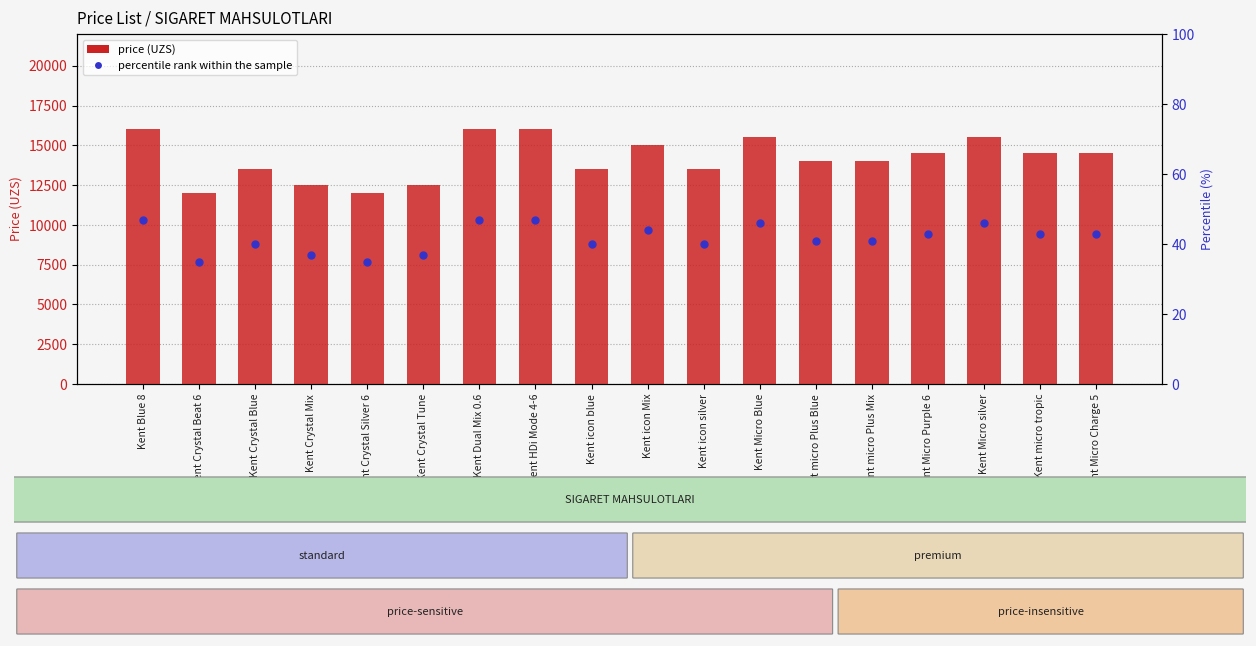

At how many categories does at least one series exceed 10325?

18